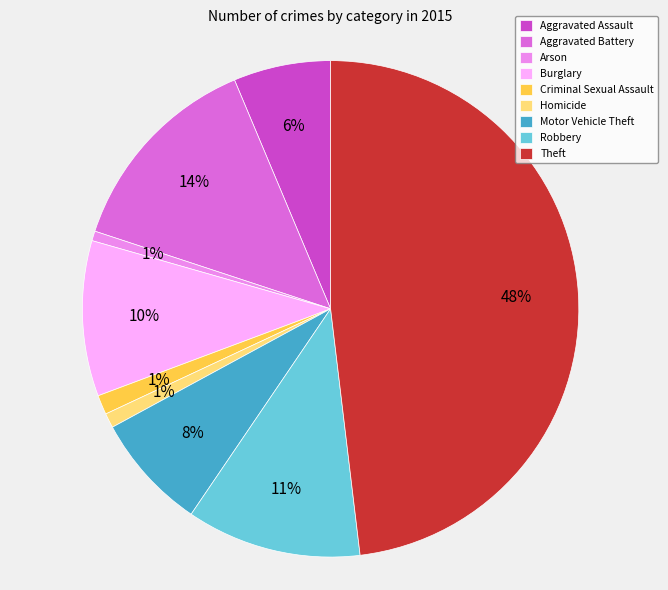

Is it true that Aggravated Battery is 19% of the pie?

False